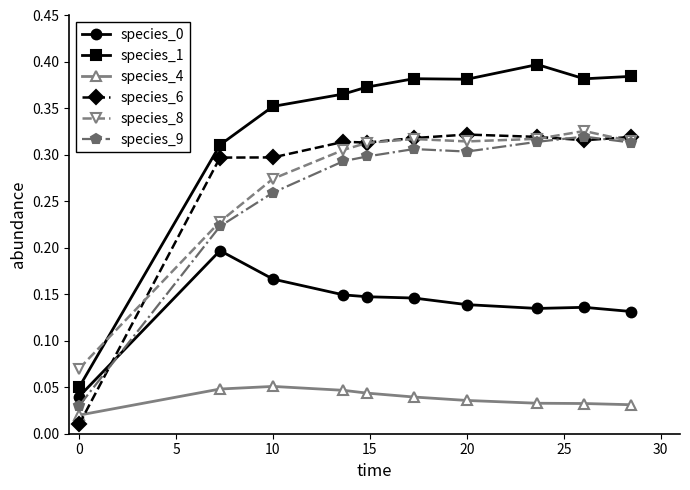

Count the species_0 values in the range 0 to 1.

10